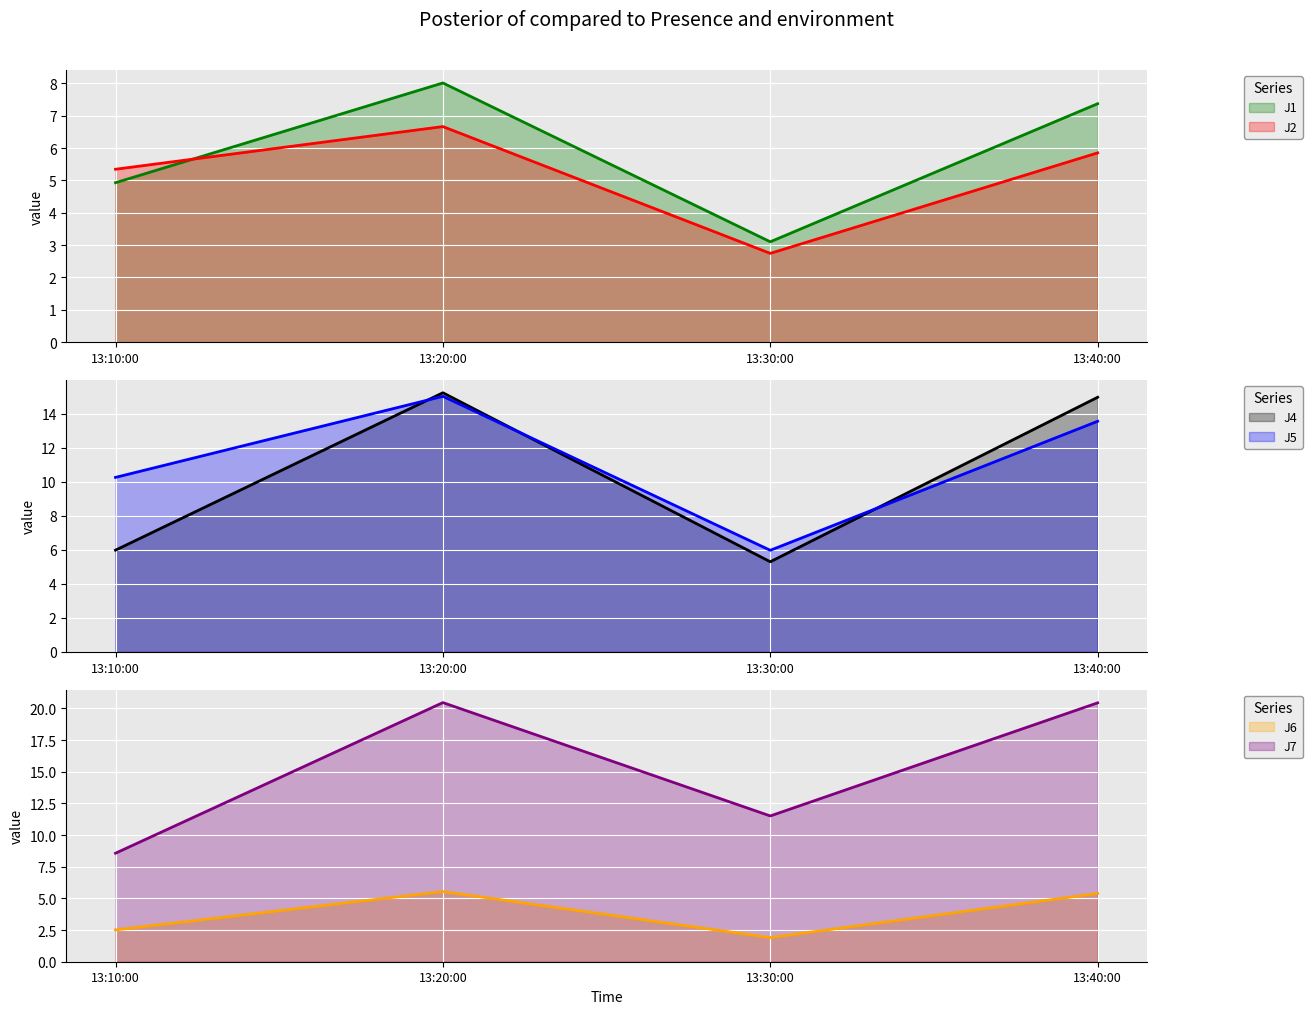

True or false: J2 and J1 intersect in this chart.

True